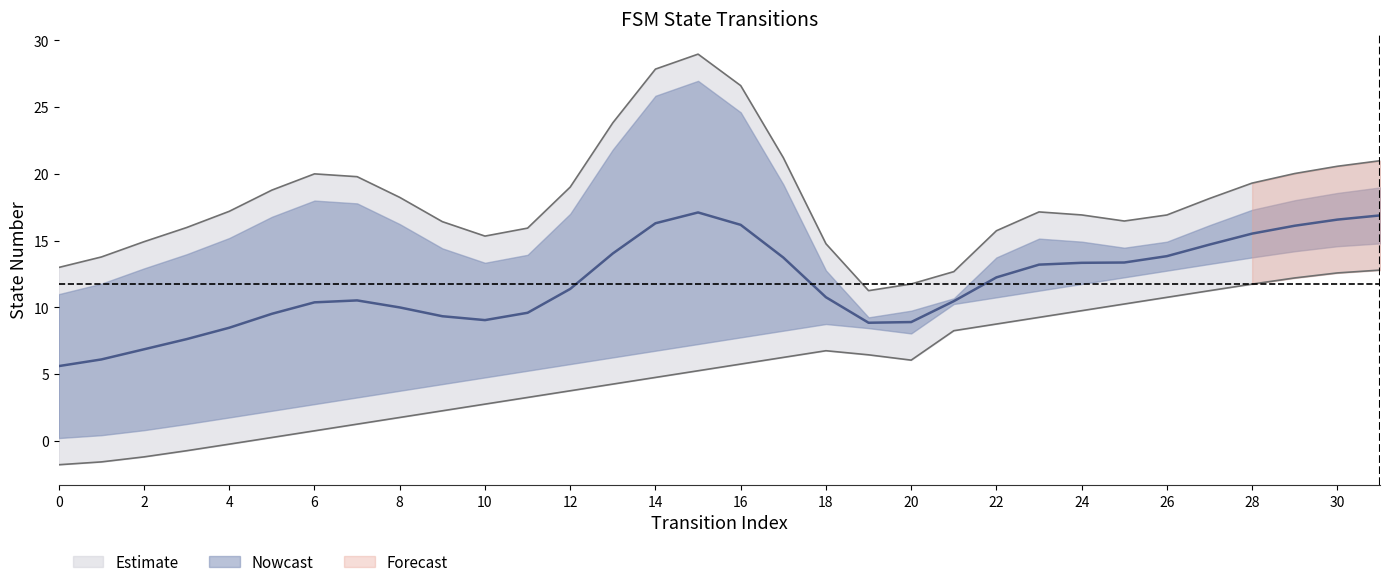

List the labels in order of value, smallest first.

0, 1, 2, 3, 4, 5, 6, 7, 8, 9, 10, 11, 12, 13, 14, 15, 16, 20, 17, 19, 18, 21, 22, 23, 24, 25, 26, 27, 28, 29, 30, 31